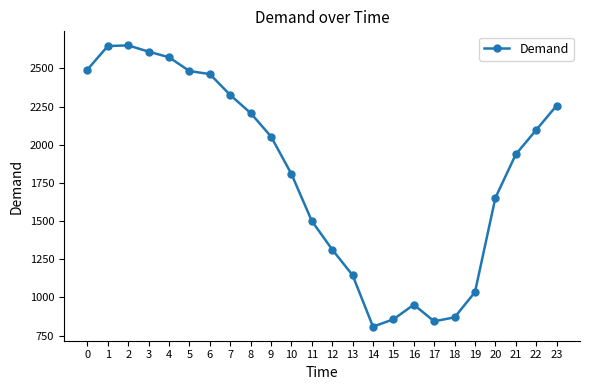

Which has a higher value, 14 or 11?

11